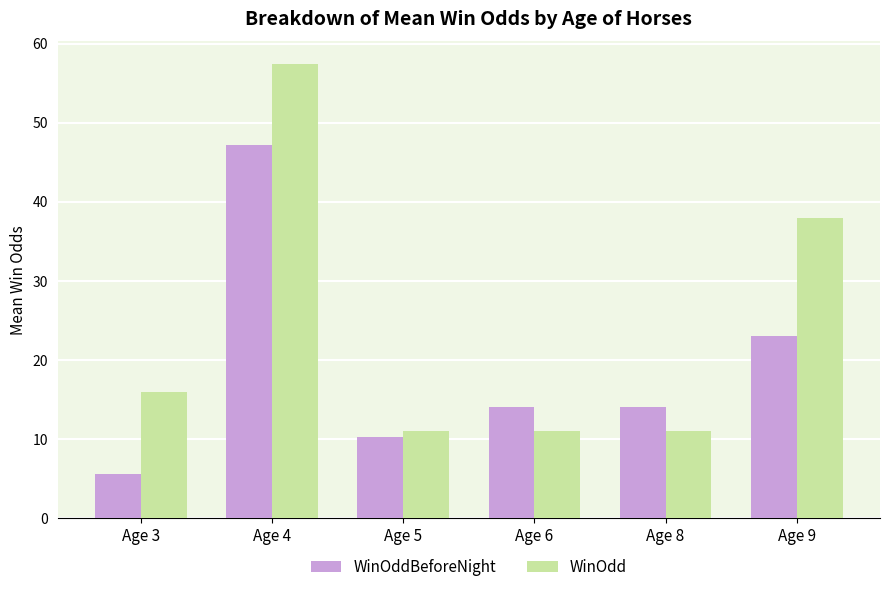

What is the minimum value for WinOddBeforeNight?

5.6